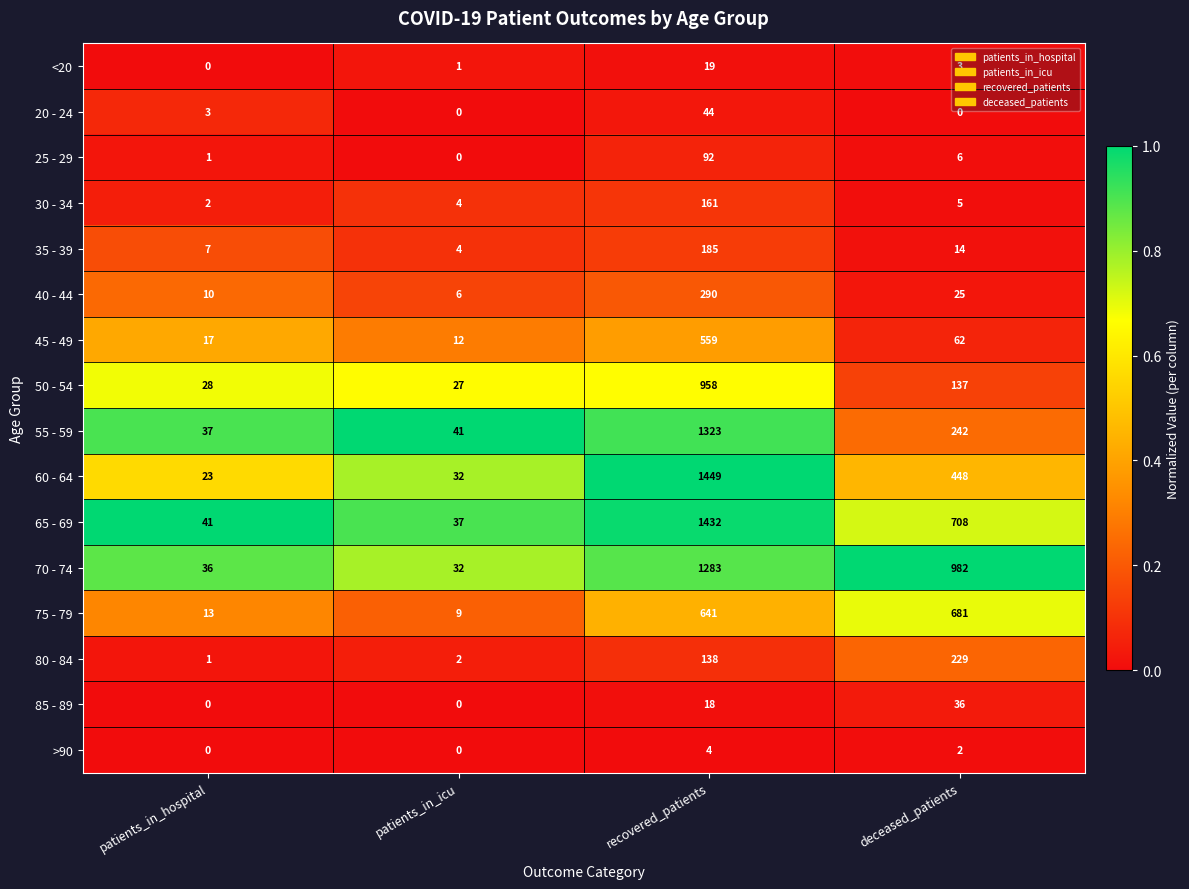

Which series has the largest total across all categories?

70 - 74